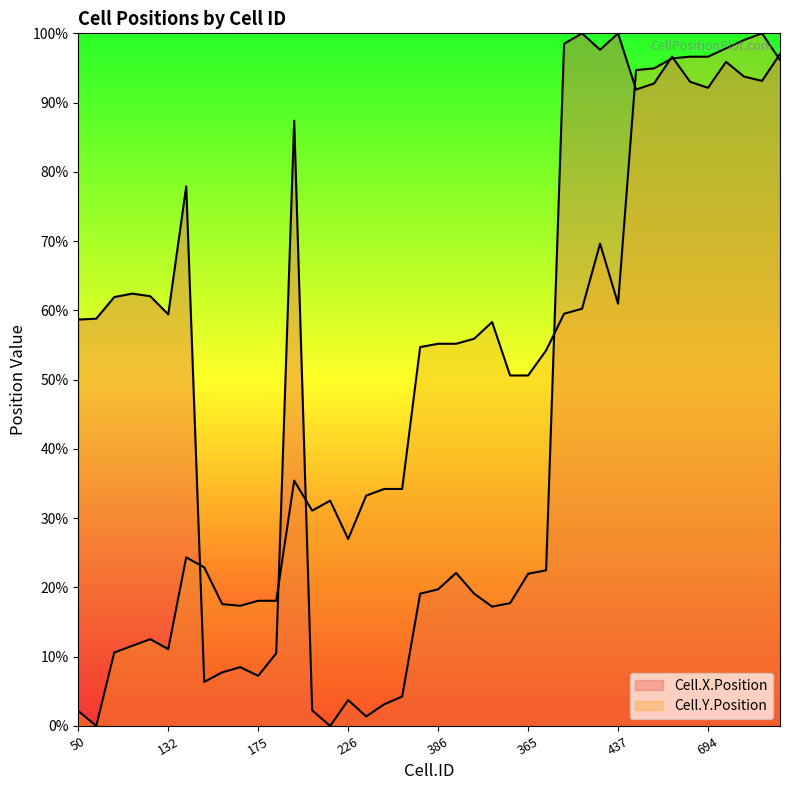

True or false: Cell.X.Position has a value of 0.0 at 236.

True